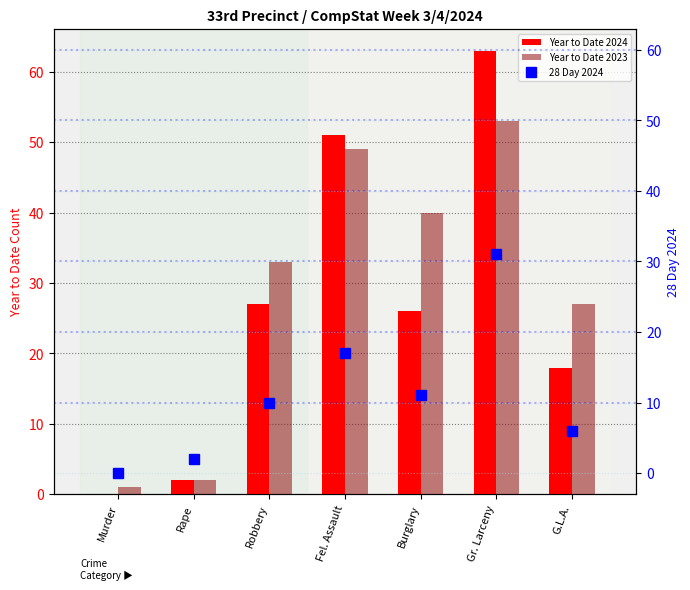

Rank the categories by 28 Day 2024 value from lowest to highest.

Murder, Rape, G.L.A., Robbery, Burglary, Fel. Assault, Gr. Larceny